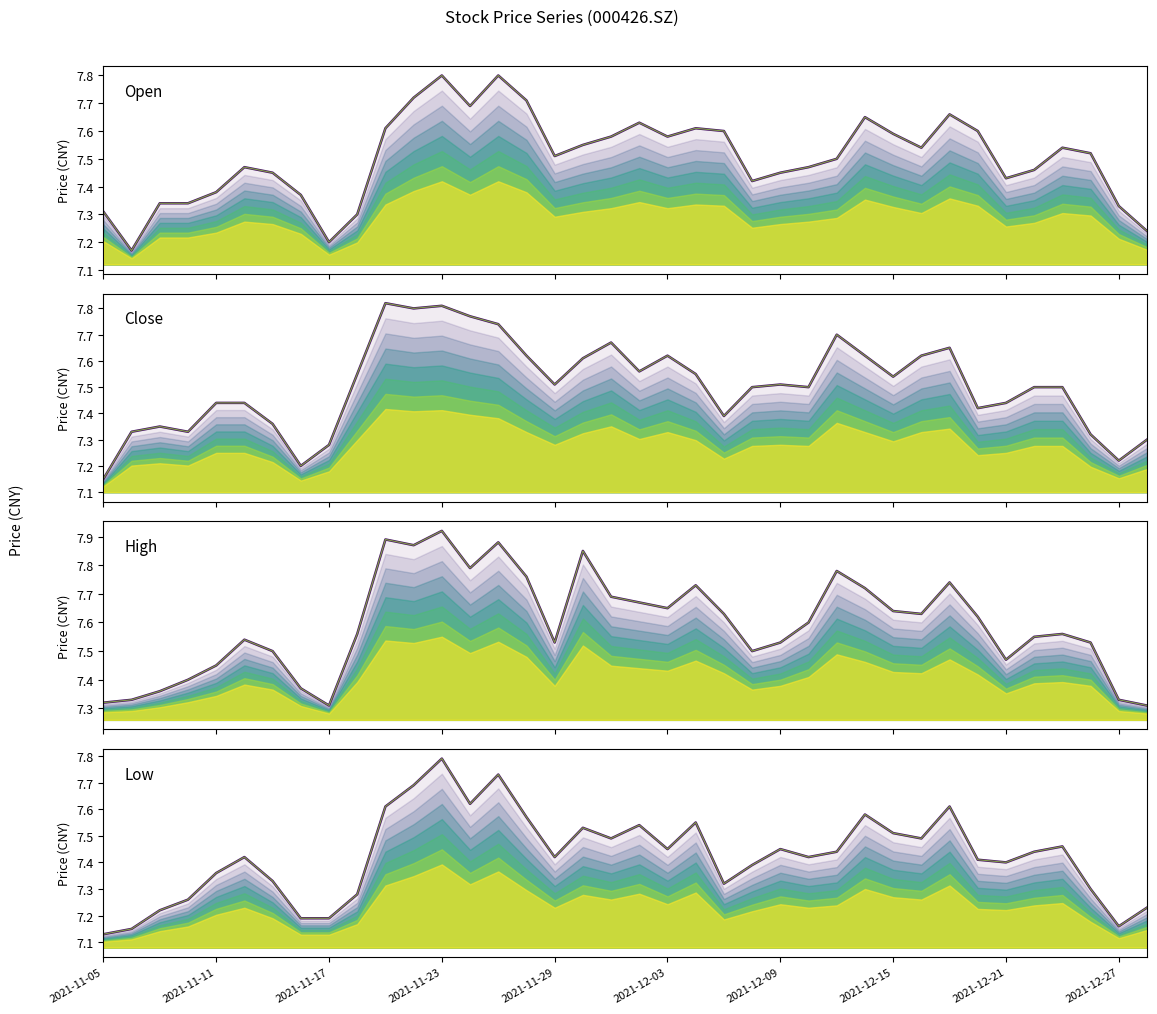

Which series has the largest total across all categories?

high